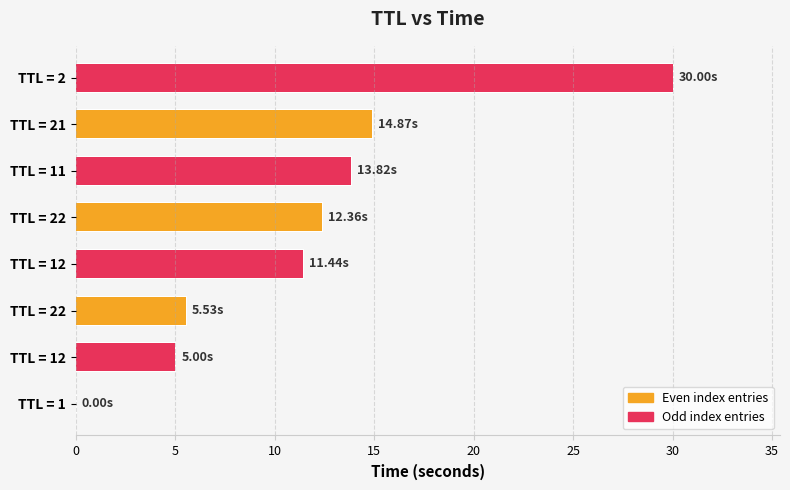

List the labels in order of value, smallest first.

TTL = 1, TTL = 12, TTL = 22, TTL = 12, TTL = 22, TTL = 11, TTL = 21, TTL = 2